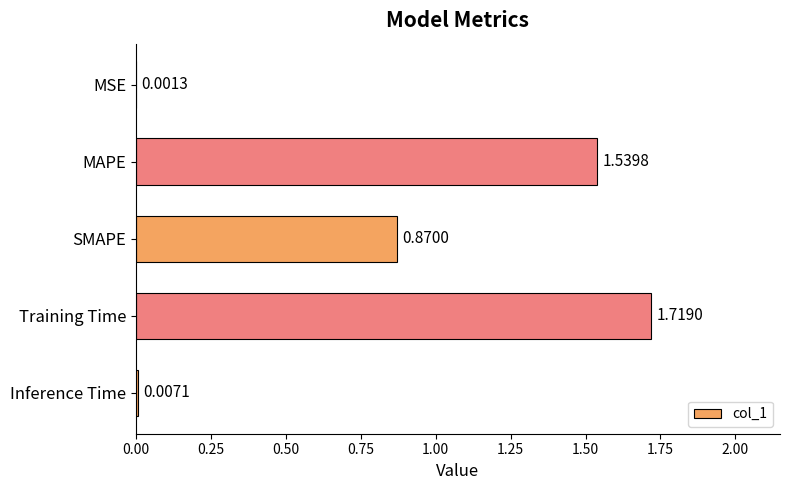

At which label is the value closest to 0?

MSE